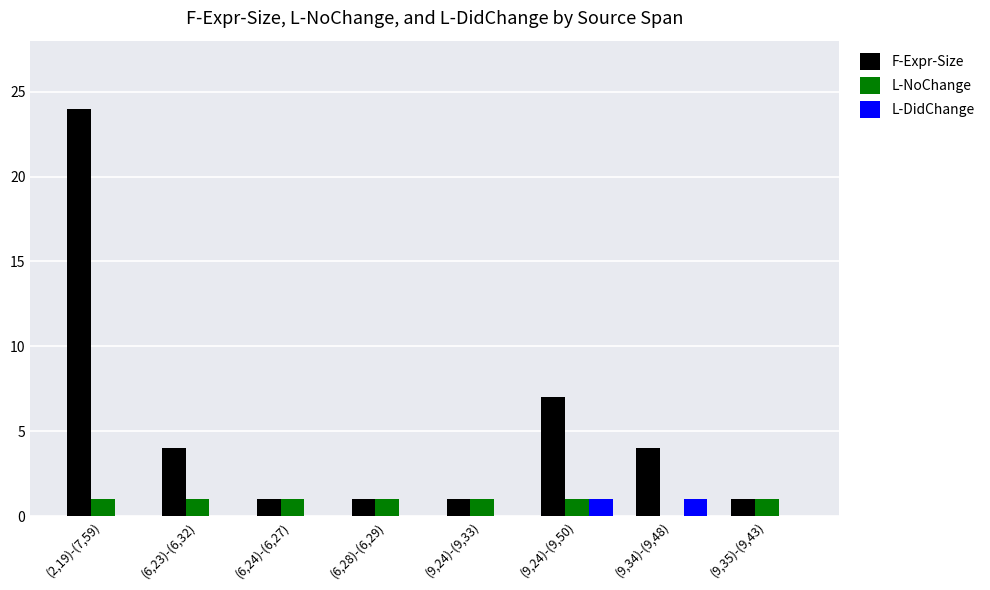

What is the sum of the F-Expr-Size values at (9,24)-(9,33) and (6,23)-(6,32)?

5